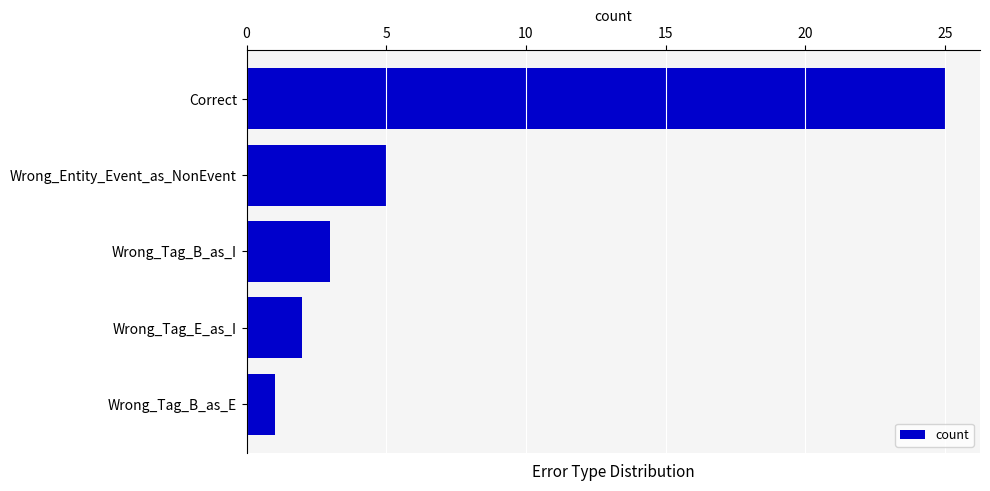

What is the difference between the values at Correct and Wrong_Tag_B_as_I?

22